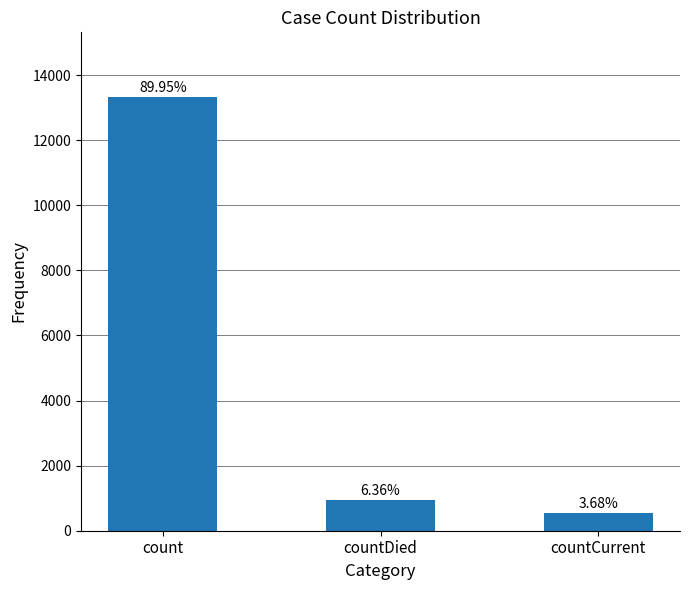

What is the ratio of the value at countDied to the value at count?

0.1